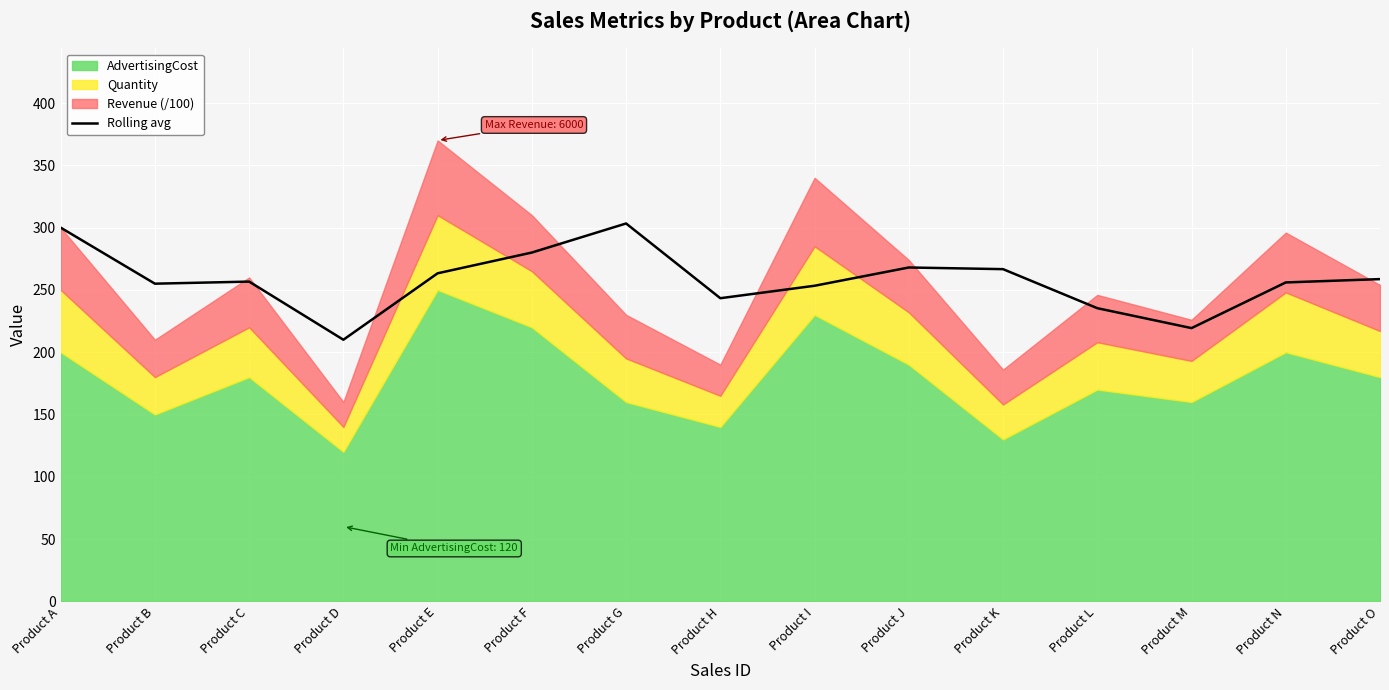

Where is the data nearest to the value 256?

Product N